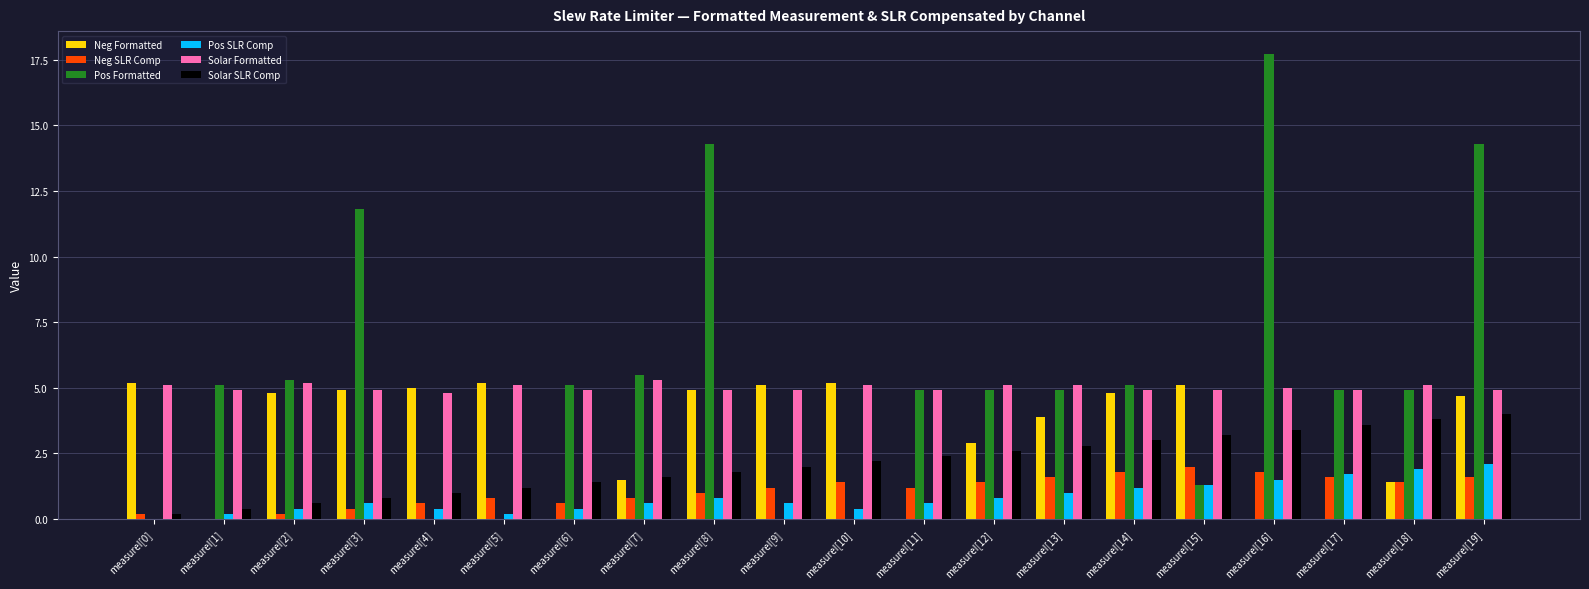

The value of Solar Formatted at measureI[15] is 4.9. True or false?

True